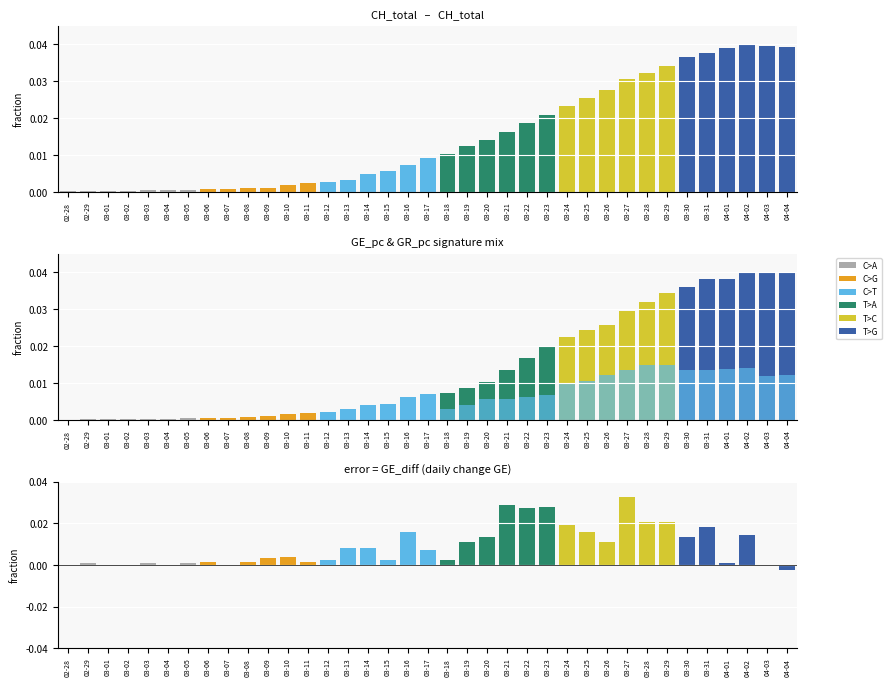

How many bars are there in total?

111